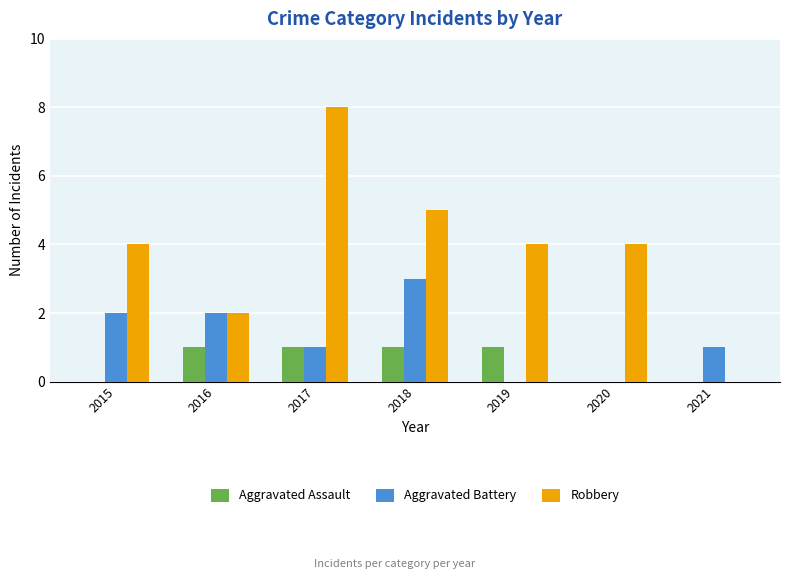

Which label corresponds to the largest value in the chart?

2017